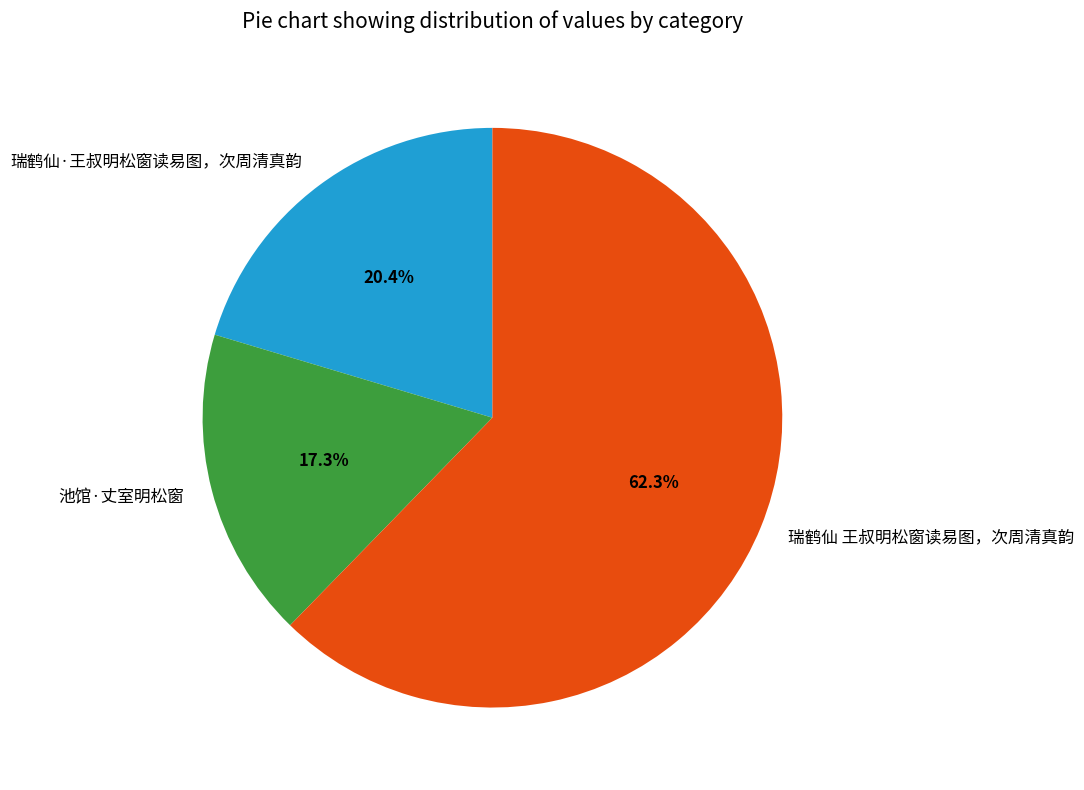

What percentage do 瑞鹤仙·王叔明松窗读易图，次周清真韵 and 瑞鹤仙 王叔明松窗读易图，次周清真韵 together represent?

82.7%